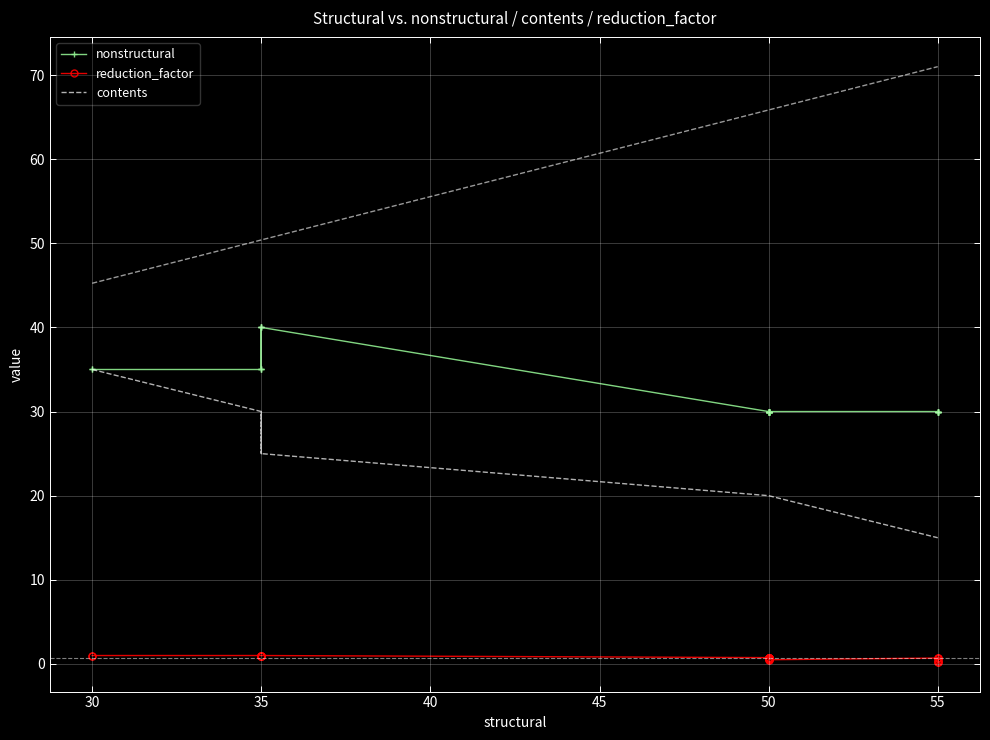

In reduction_factor, how many points are lower than both neighbors (excluding endpoints)?

6